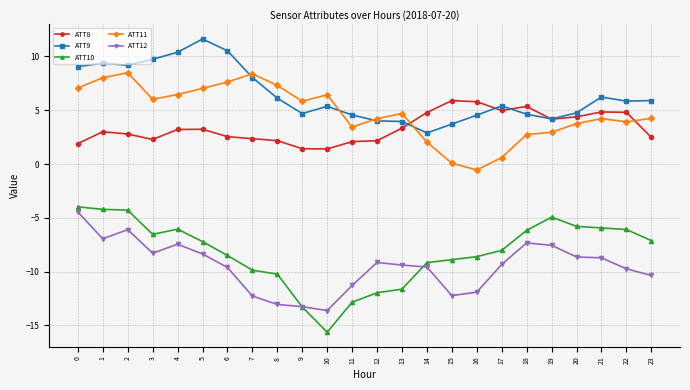

What is the approximate value of ATT12 at 2?

-6.1